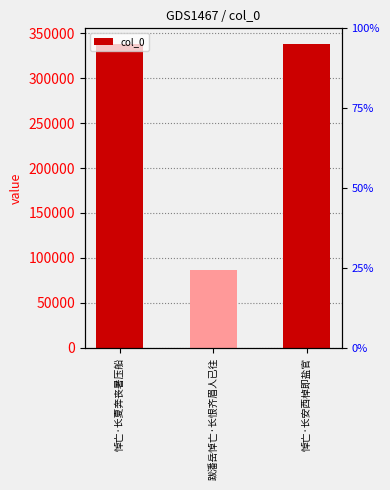

Which has a higher value, 悼亡·长夏奔丧暑压船 or 跋潘岳悼亡·长恨齐眉人已往?

悼亡·长夏奔丧暑压船